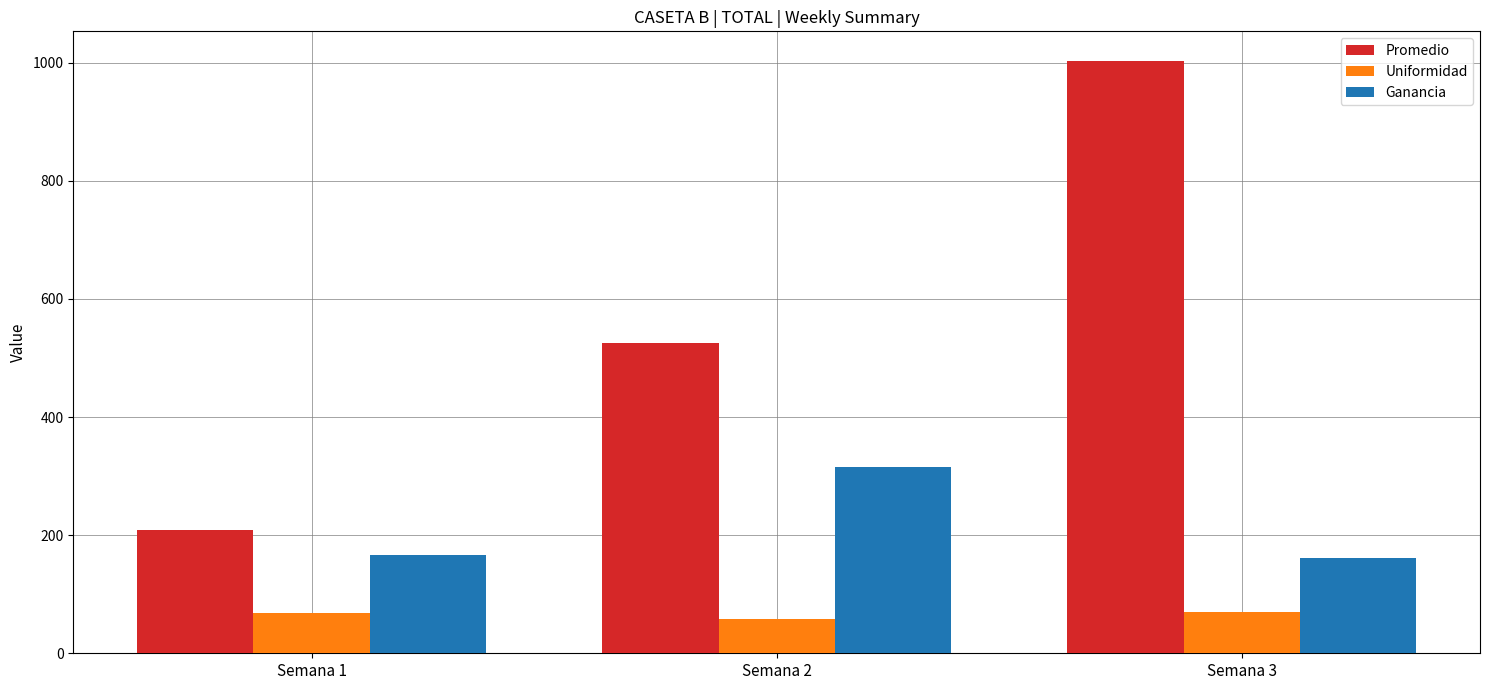

Is it true that Promedio equals 1002.9 at Semana 3?

True